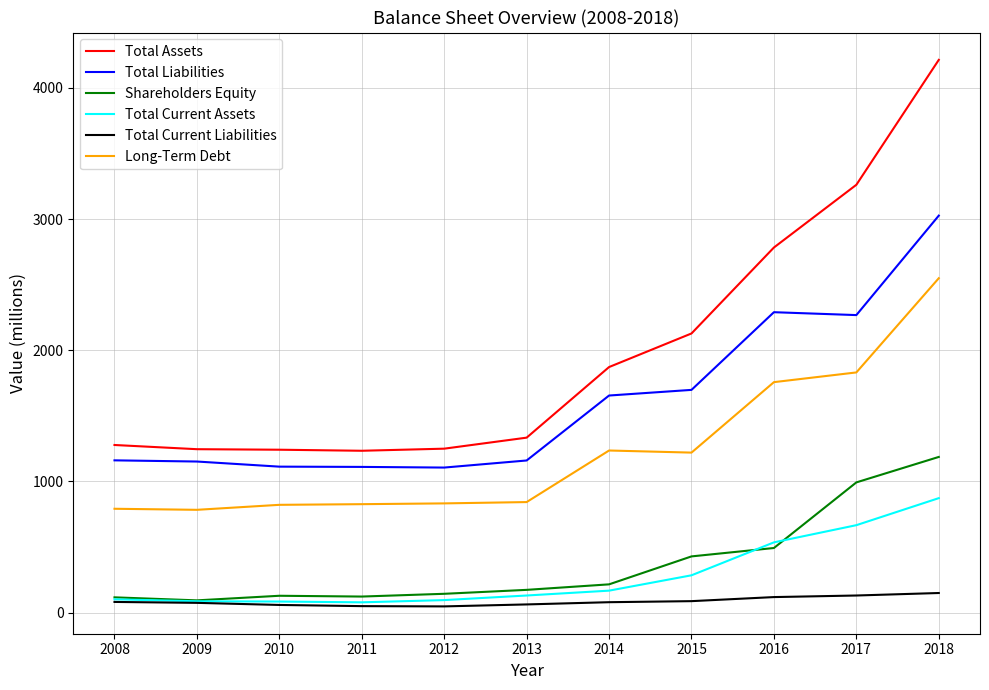

True or false: Total Liabilities and Long-Term Debt intersect in this chart.

False